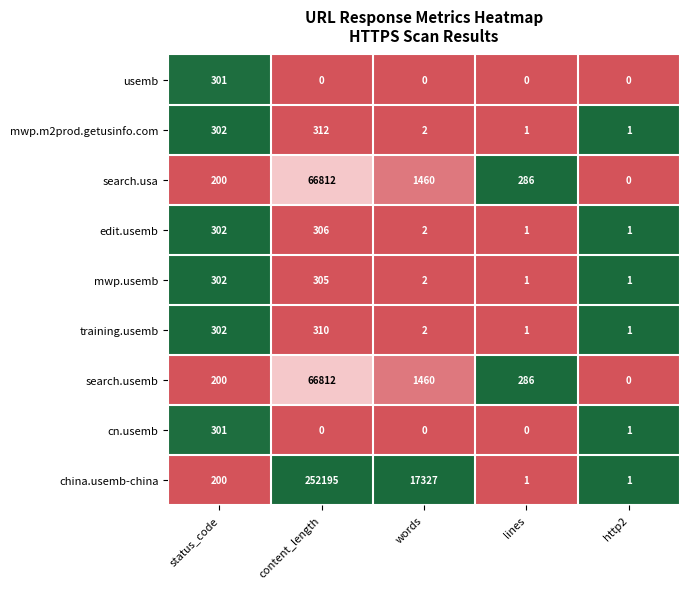

Which series has the widest spread of values?

china.usemb-china